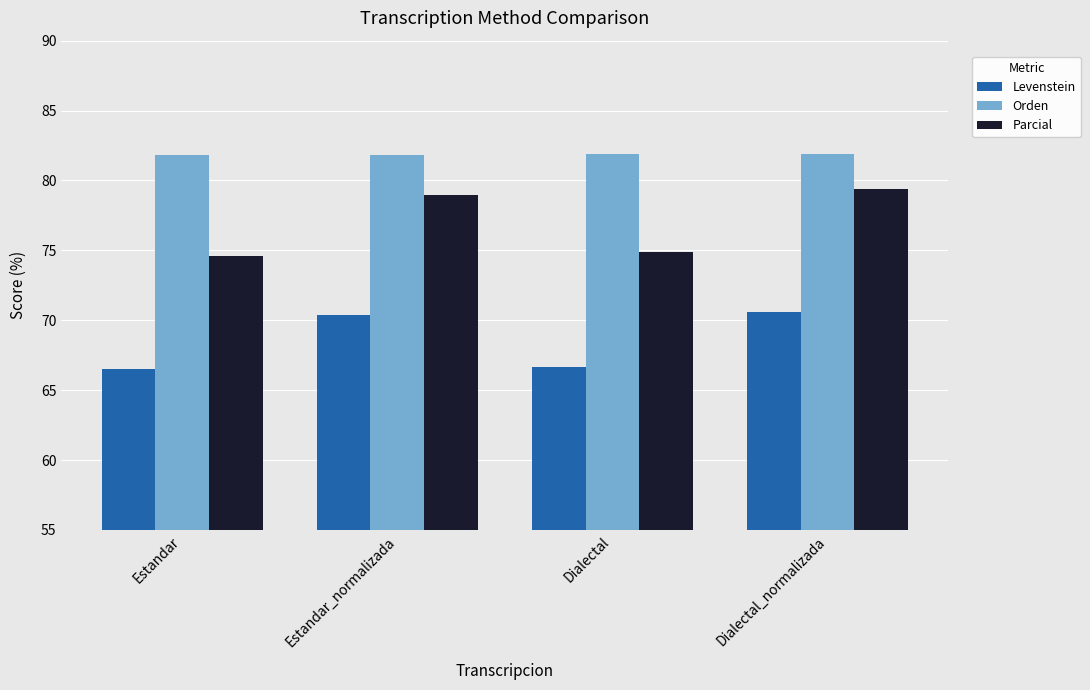

What is the smallest value displayed?

66.5